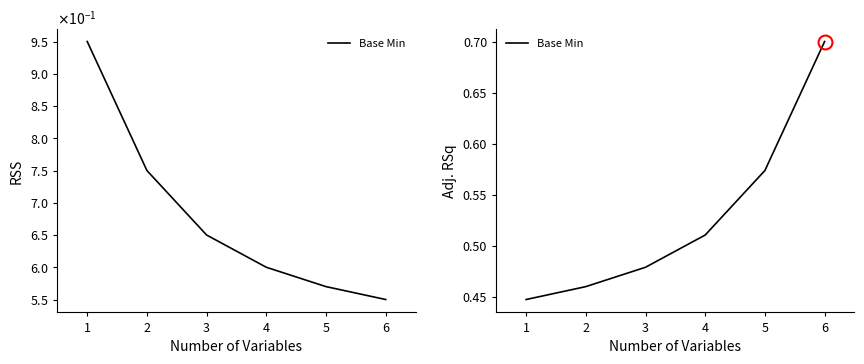

What is the value of the 6th point from the left?

0.7